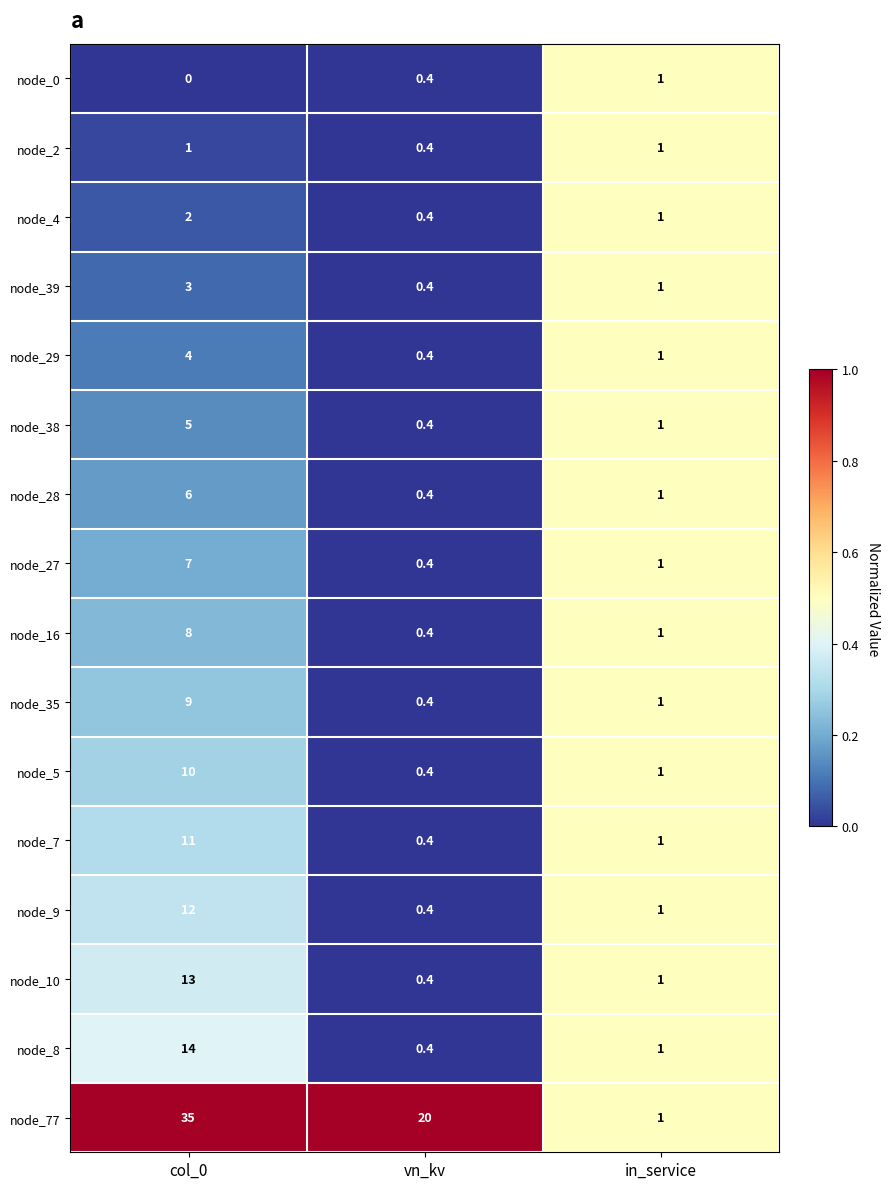

The node_38 series shows 5.0 at col_0. True or false?

True